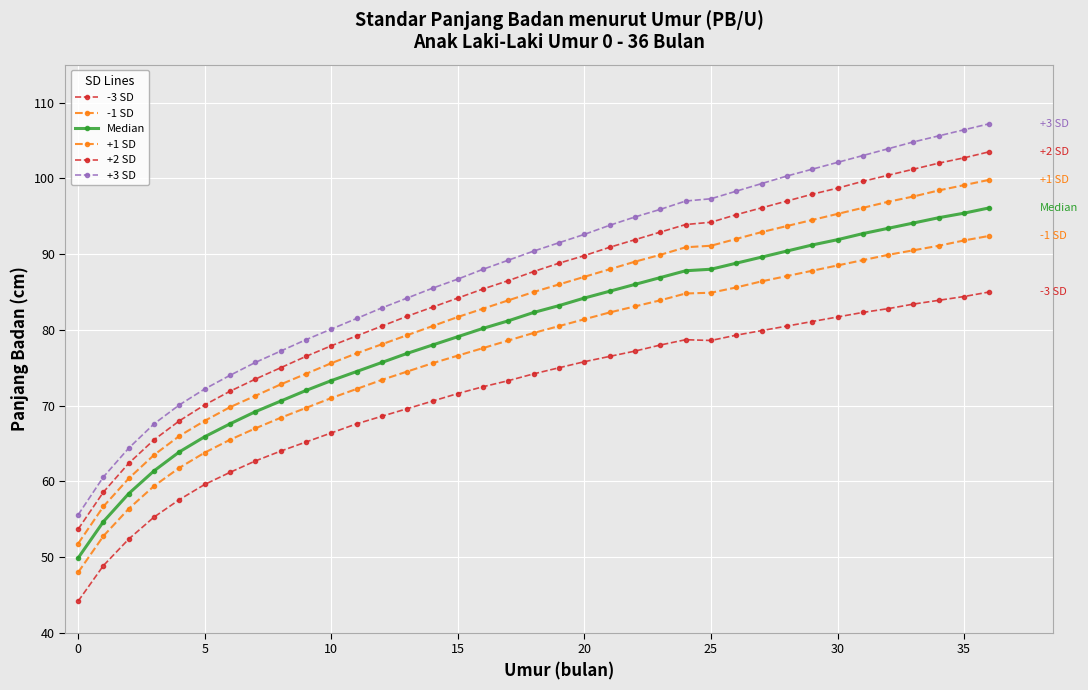

How many lines are shown in the chart?

6